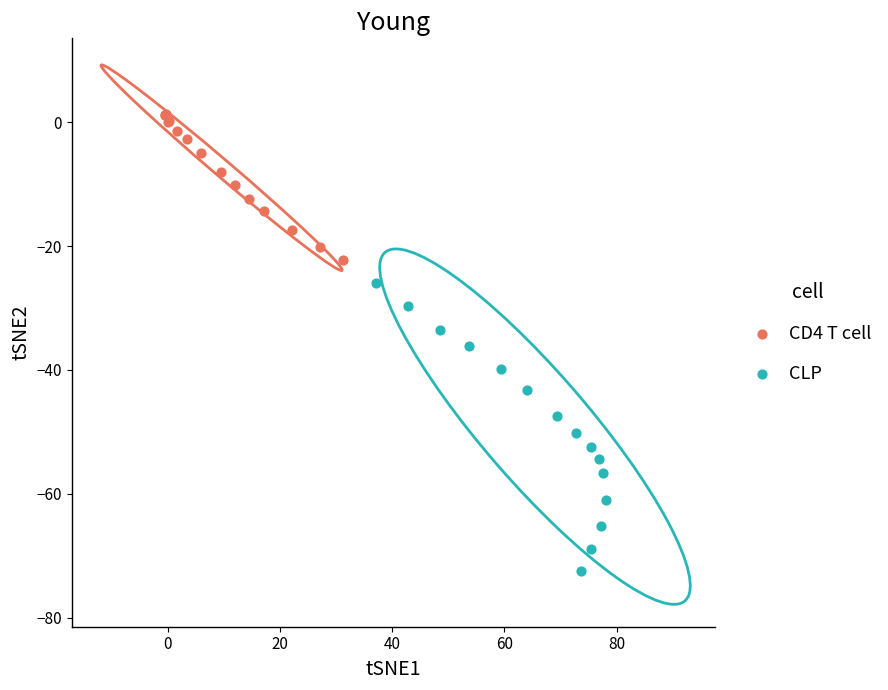

Which series reaches the minimum Y coordinate?

CLP